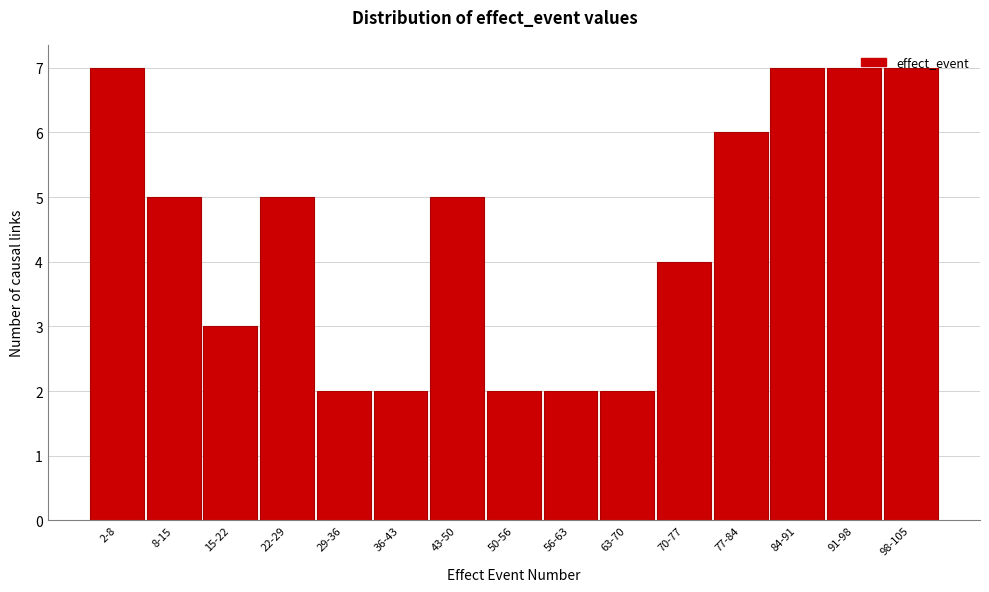

What is the sum of the values at 50-56 and 70-77?

6